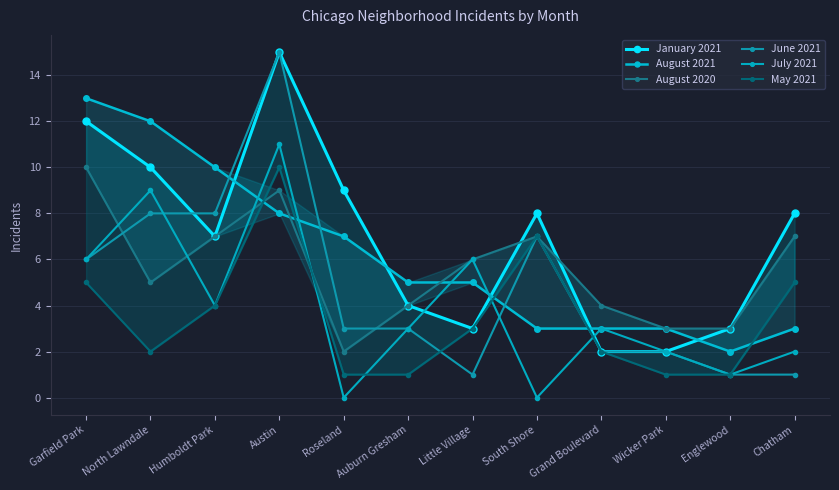

Reading left to right, transcribe all the data shown in this chart.

January 2021: 12	10	7	15	9	4	3	8	2	2	3	8
August 2021: 13	12	10	8	7	5	5	3	3	3	2	3
August 2020: 10	5	7	9	2	4	6	7	4	3	3	7
June 2021: 6	8	8	15	3	3	1	7	2	2	1	1
July 2021: 6	9	4	11	0	3	6	0	3	2	1	2
May 2021: 5	2	4	10	1	1	3	7	2	1	1	5